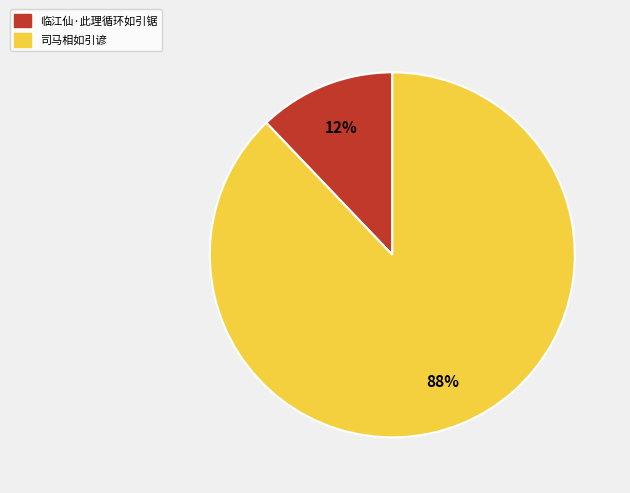

To the nearest percent, what is the difference between the largest and smallest slice percentages?

76%